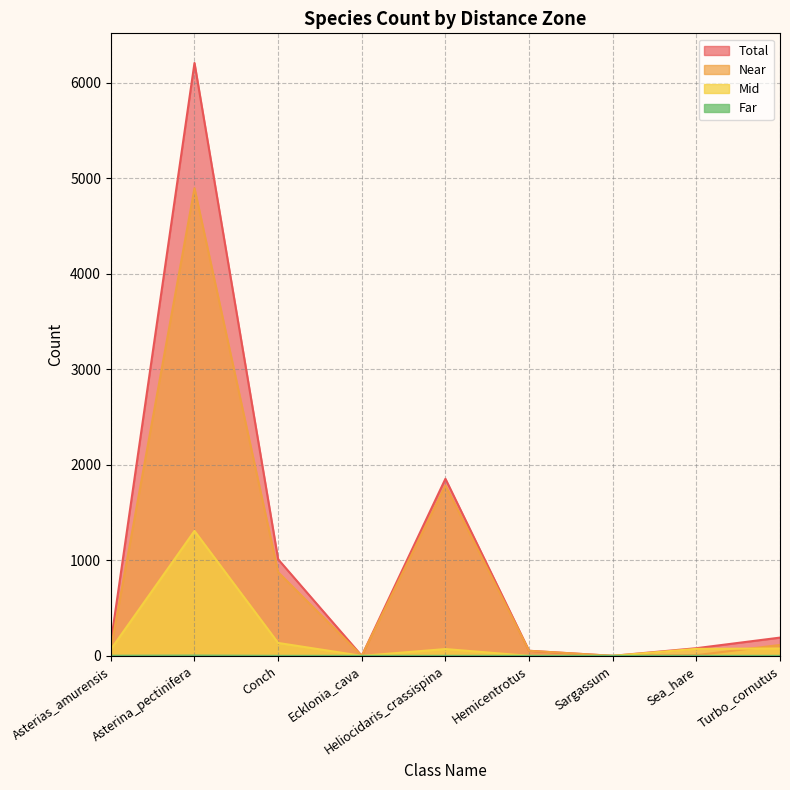

What is the average value of the Total series?

1060